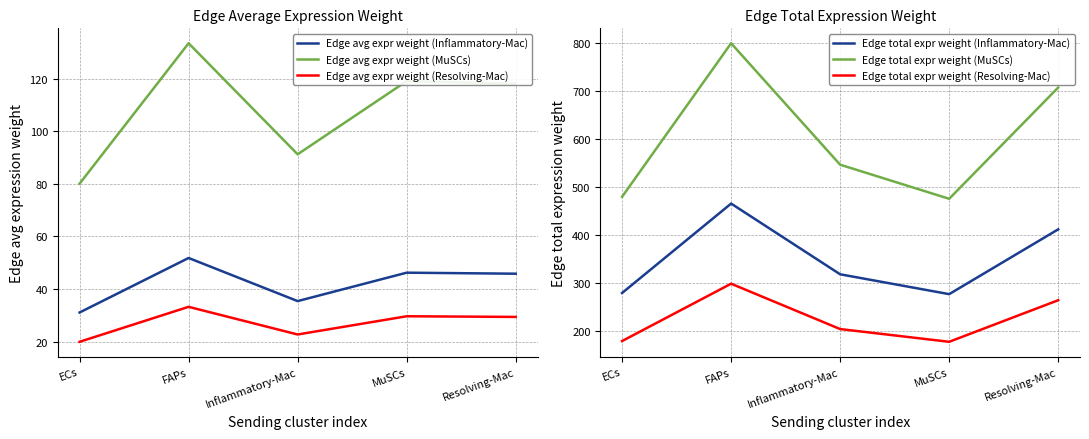

Read the Edge avg expr weight (Resolving-Mac) value at MuSCs.

29.6